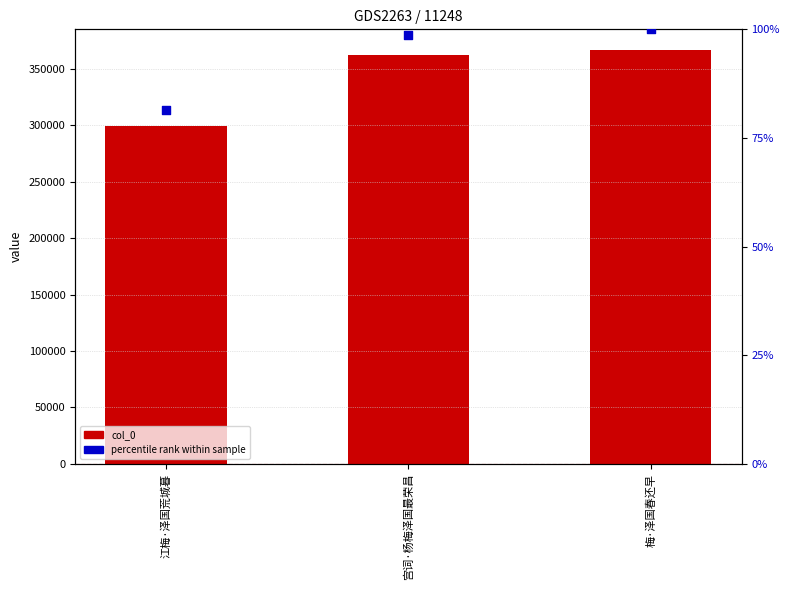

Is the value of percentile rank within sample at 江梅·泽国荒城暮 greater than the value of col_0 at 梅·泽国春还早?

No